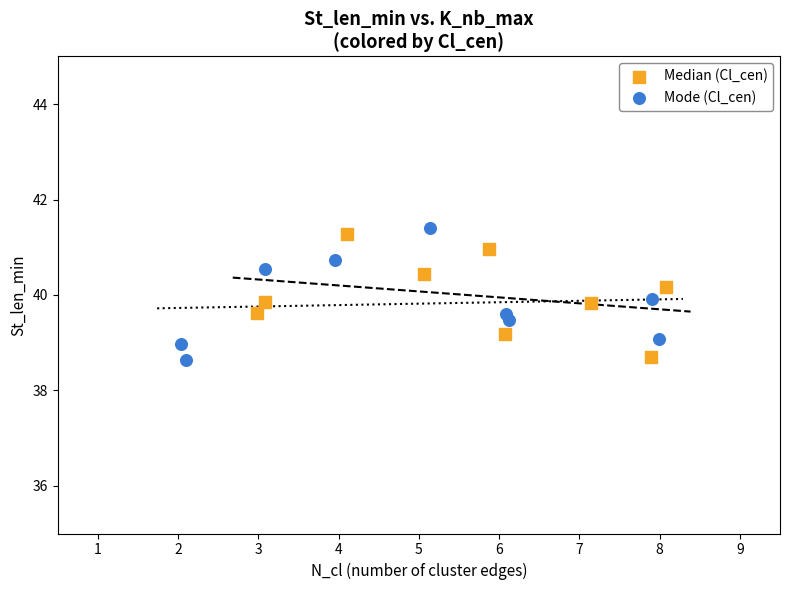

What are all the series names shown in the legend?

Median (Cl_cen), Mode (Cl_cen)